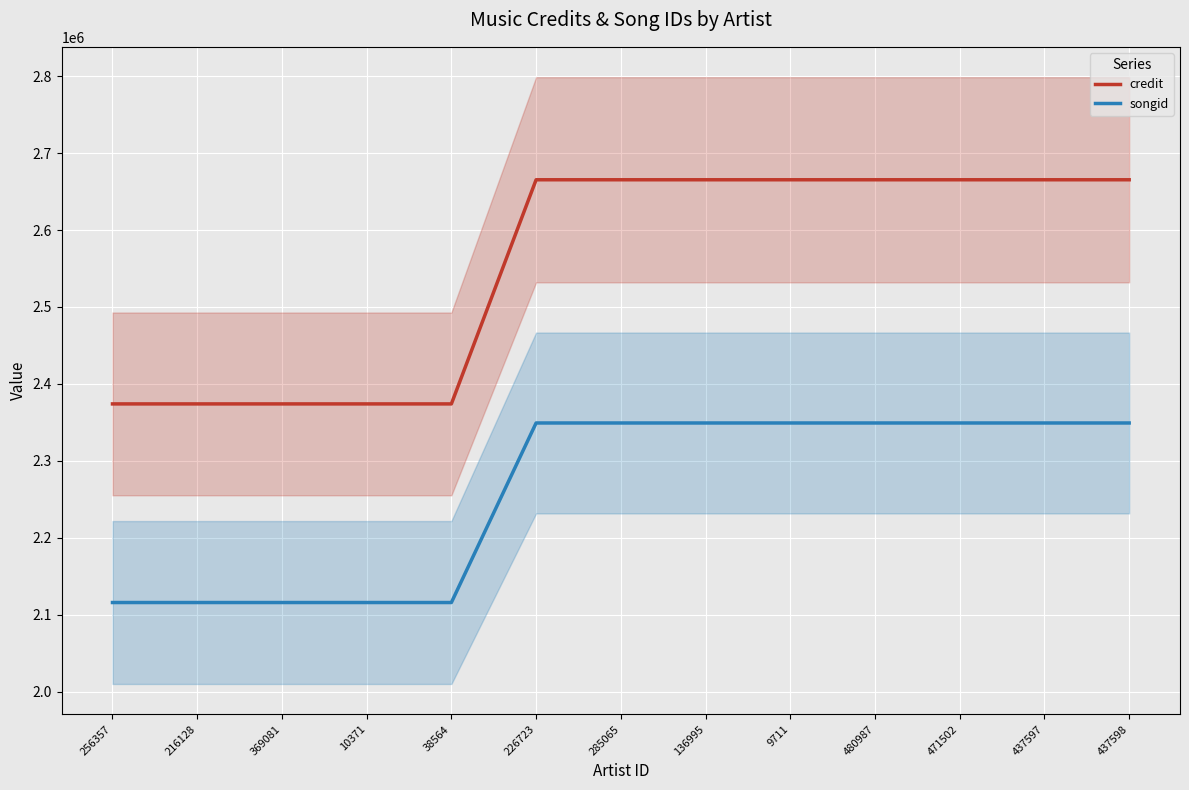

What is the sum of the credit values at 369081 and 216128?

4748212